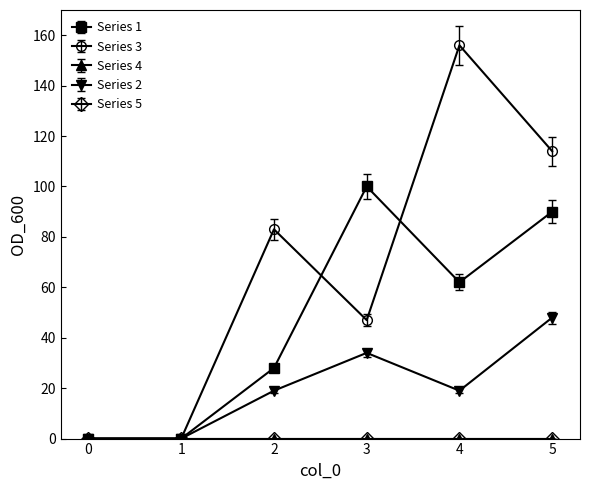

At which category is the sum across all series the highest?

5